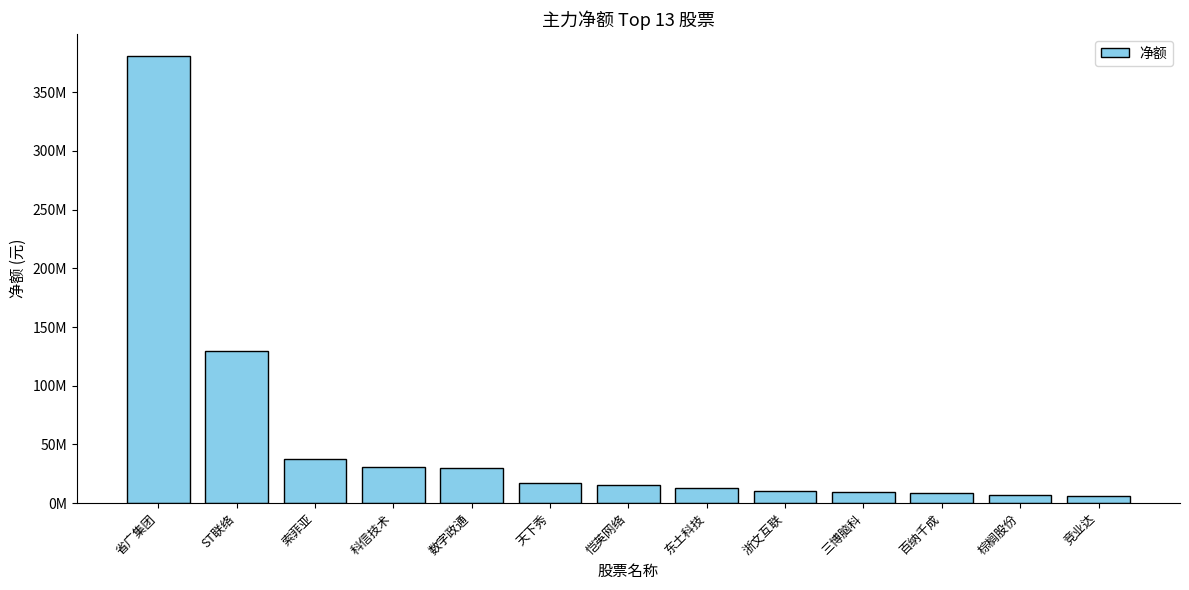

Where is the data nearest to the value 193448279?

ST联络